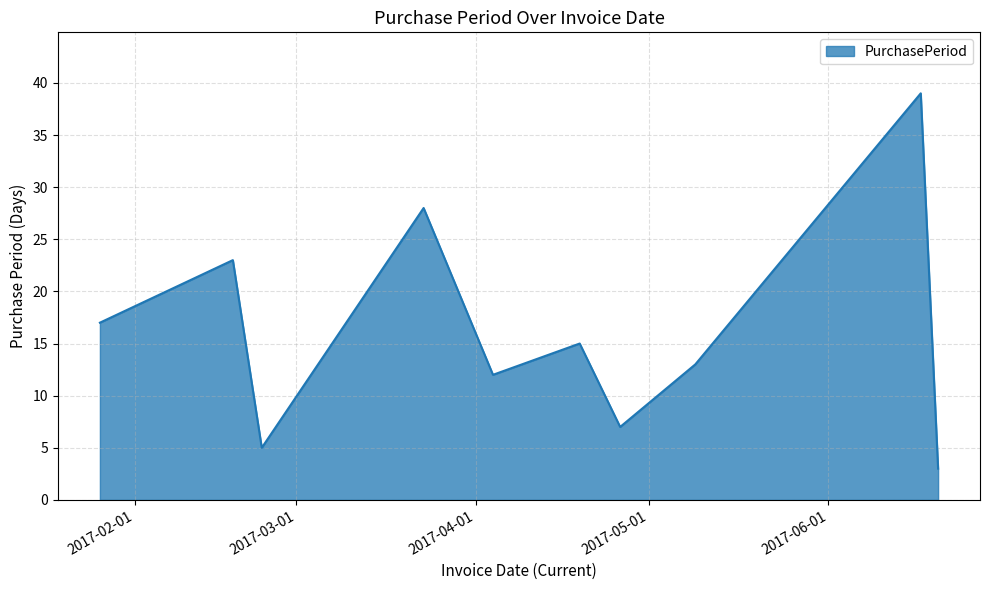

What is the smallest value displayed?

3